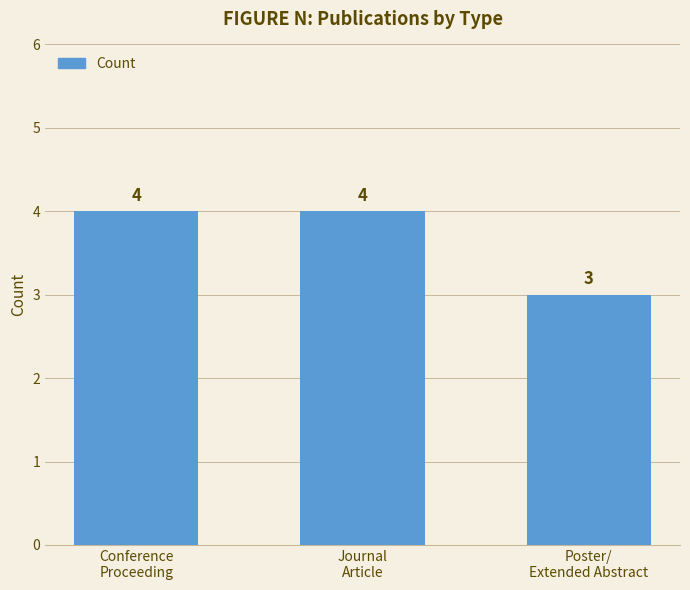

What is the maximum value shown in the chart?

4